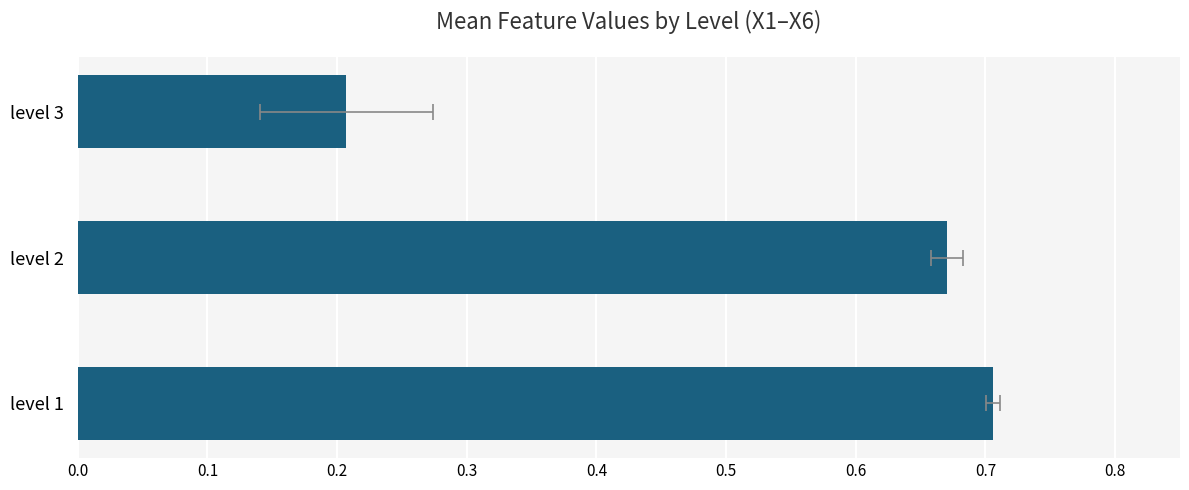

What is the difference between the maximum and minimum values?

0.5